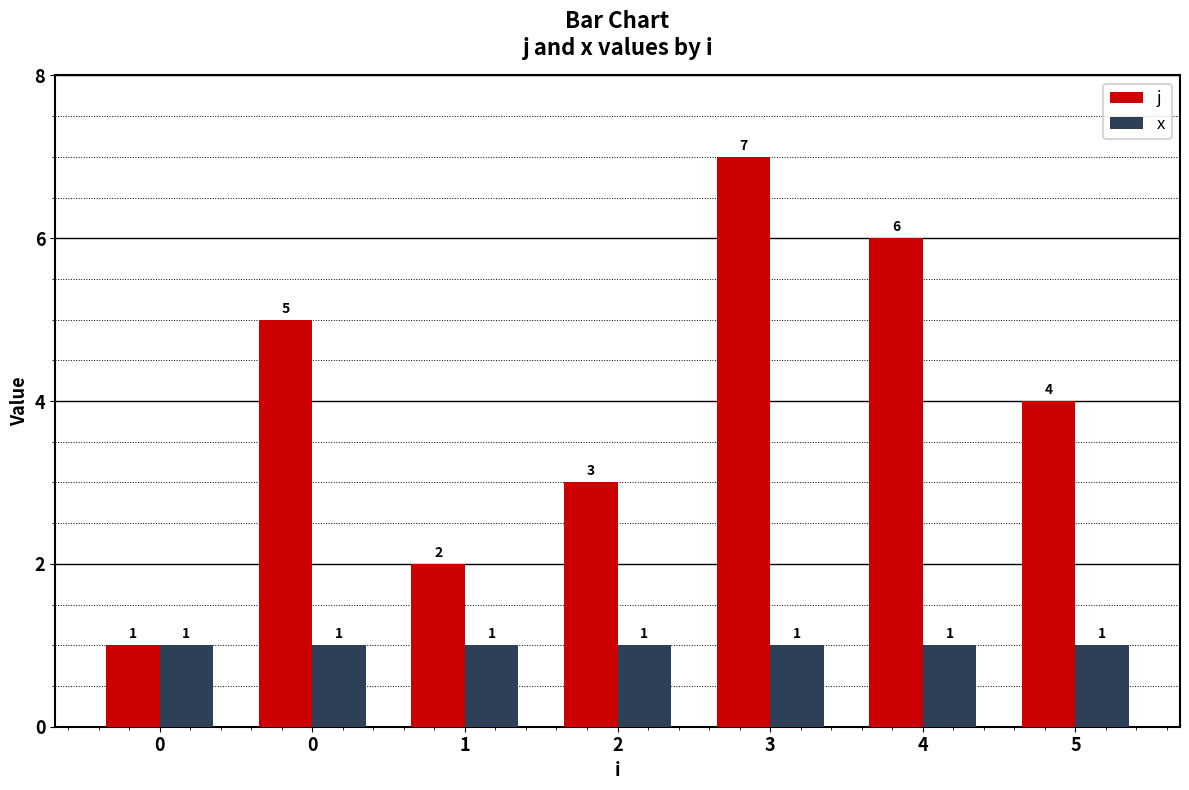

Is it true that j equals 3 at 2?

True